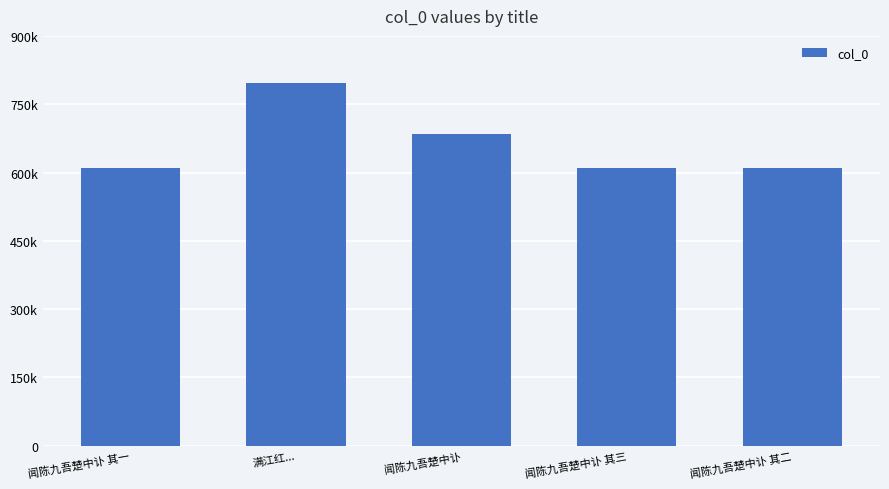

Are the bars horizontal?

No